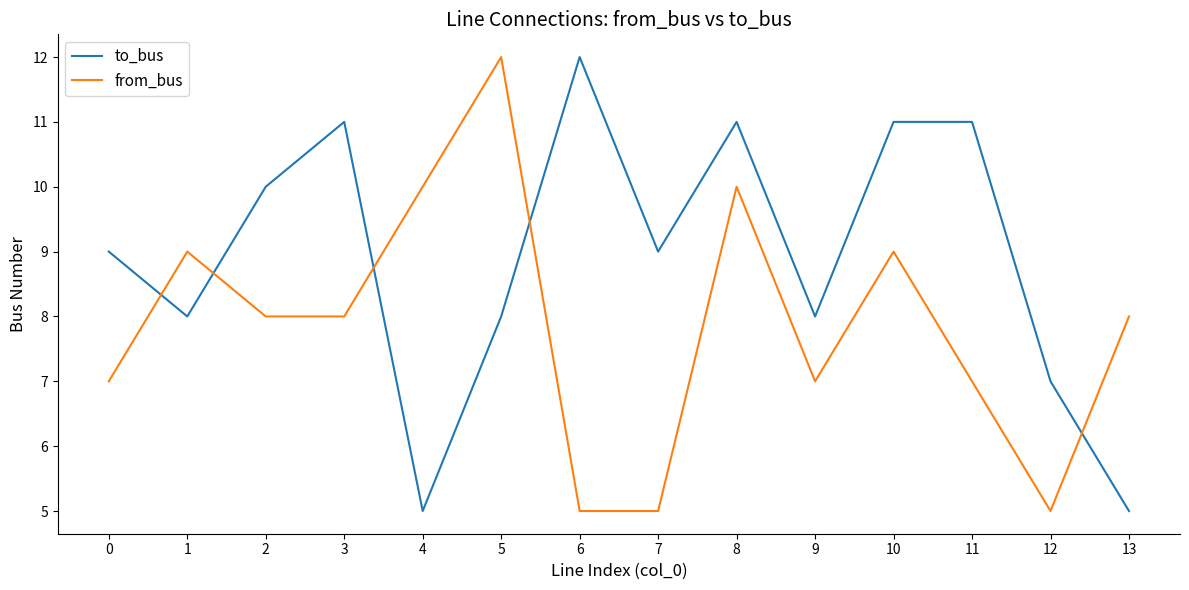

Which series has the largest total across all categories?

to_bus